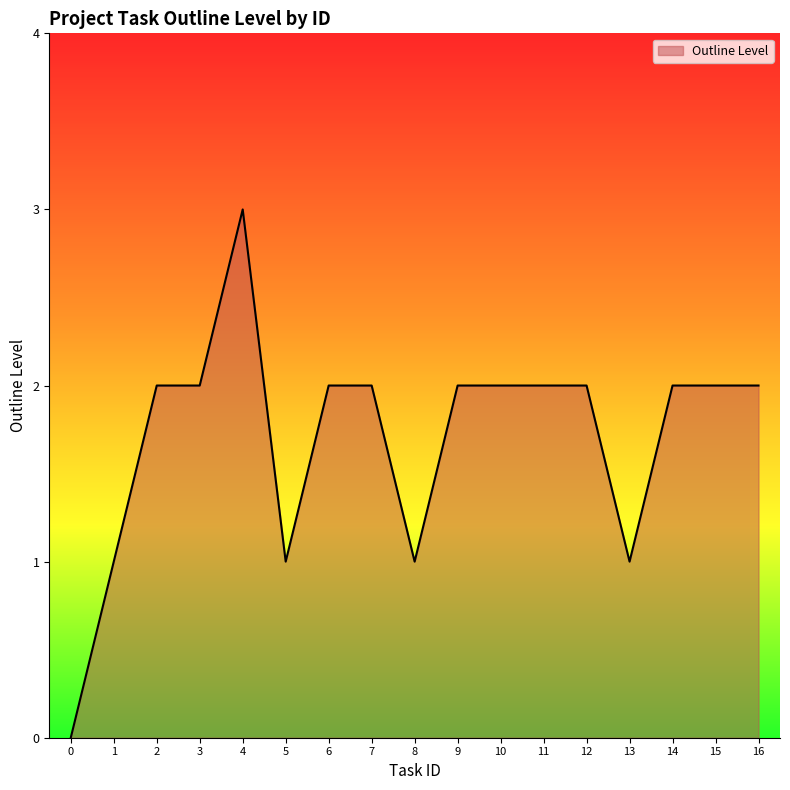

What is the difference between the maximum and minimum values?

3